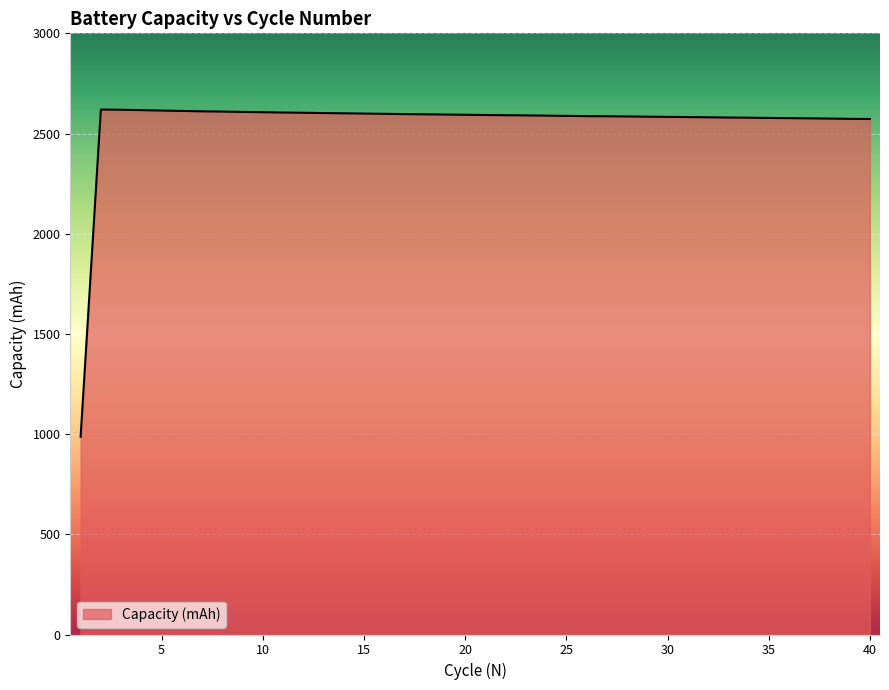

How many distinct data groups are displayed?

1